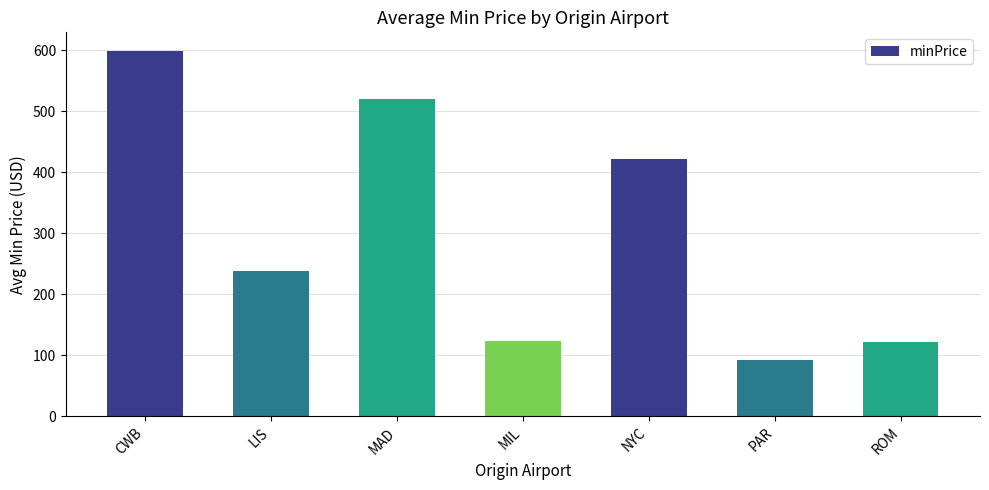

The value at MAD is 520. True or false?

True